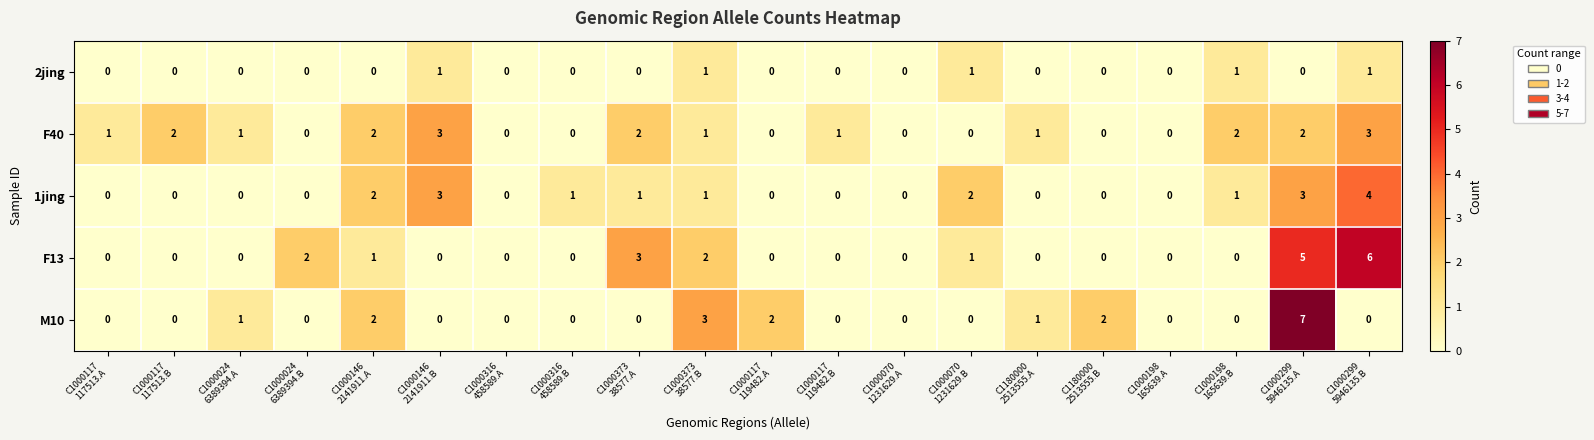

What is the total value across all series at C1000316
458589.B?

1